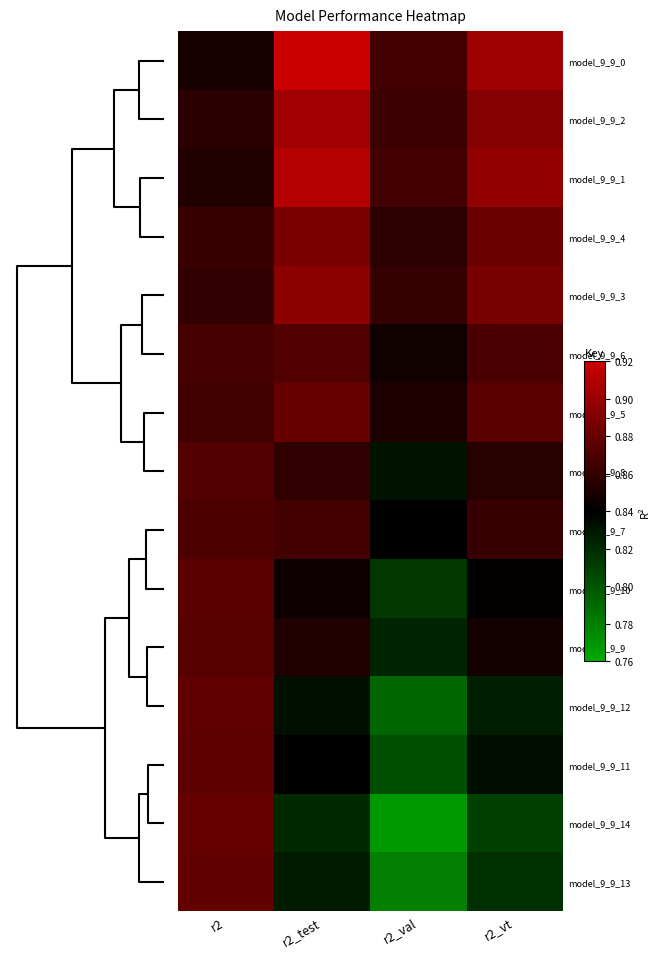

What is the smallest value displayed?

0.8